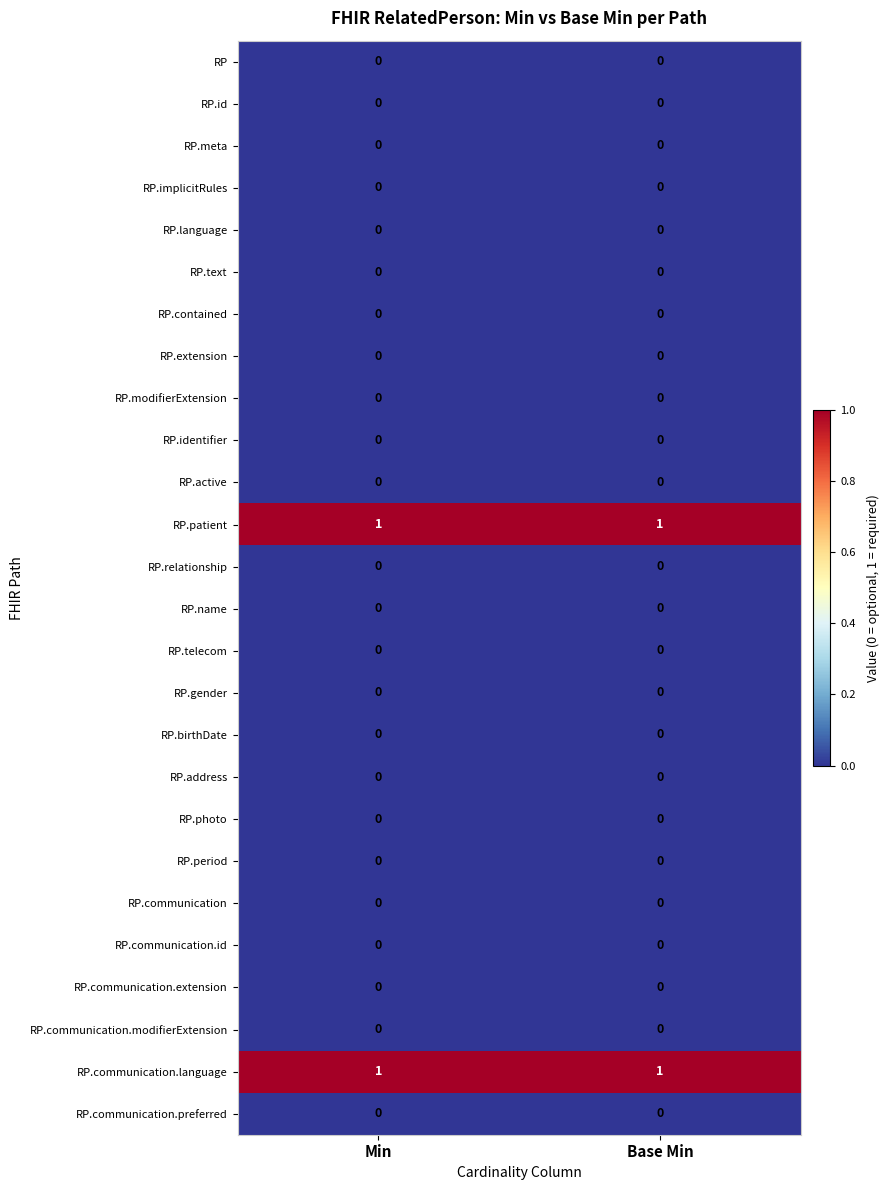

What is the total value across all series at Base Min?

2